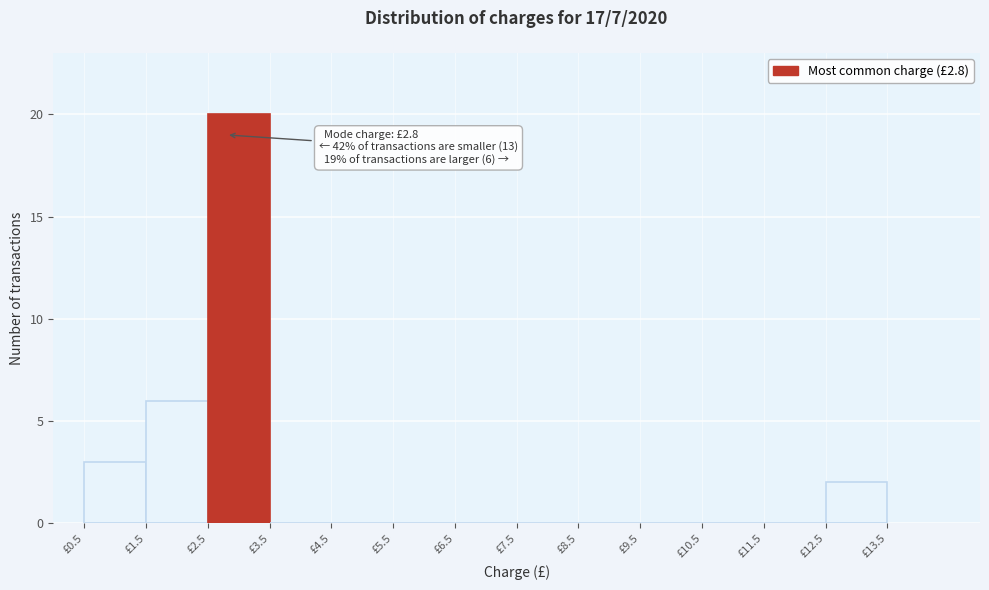

Over which range of the x-axis is the bar tallest?

2.5 to 3.5